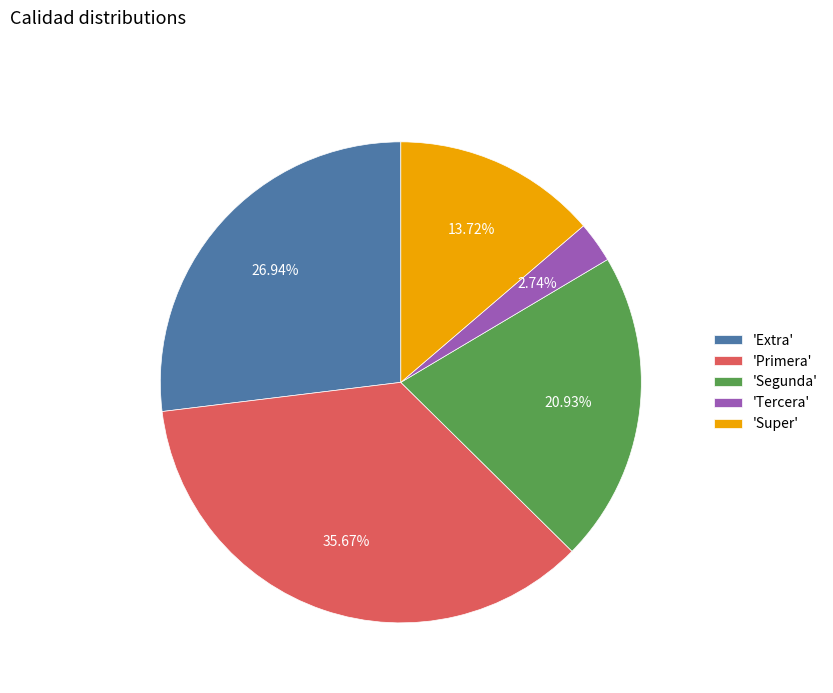

Combined, do 'Super' and 'Primera' account for over 50%?

No